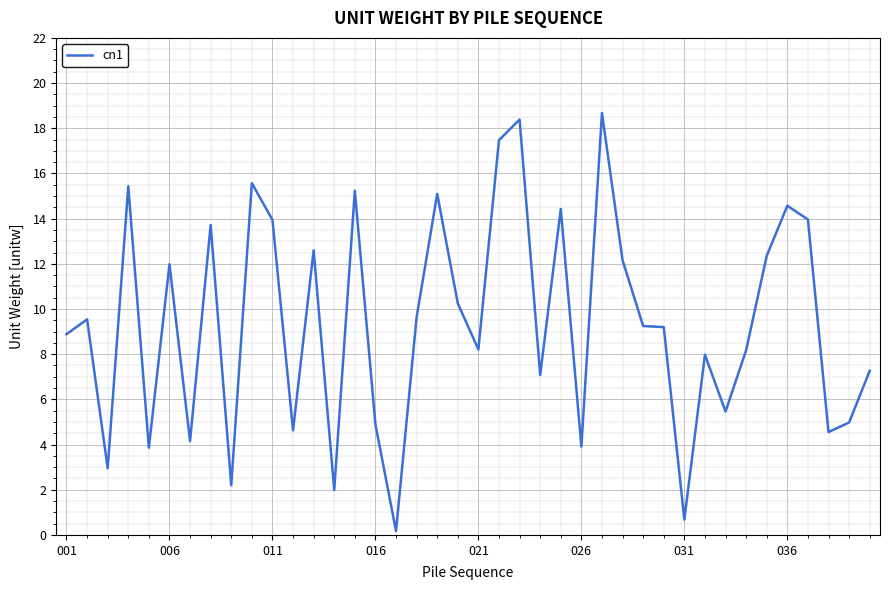

What is the difference between the maximum and minimum values?

18.5